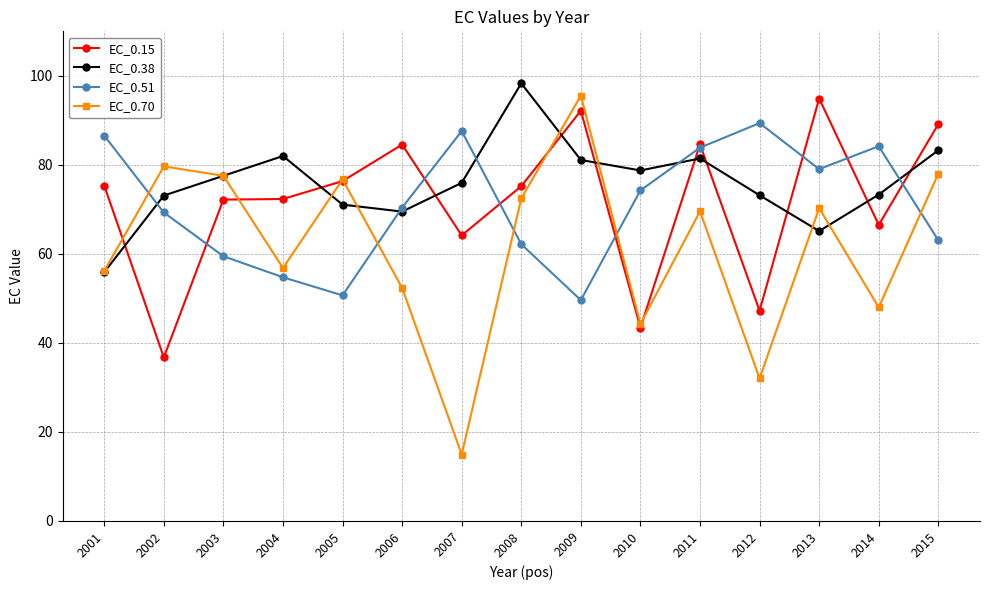

Which series ends up on top after the final intersection of EC_0.38 and EC_0.51?

EC_0.38